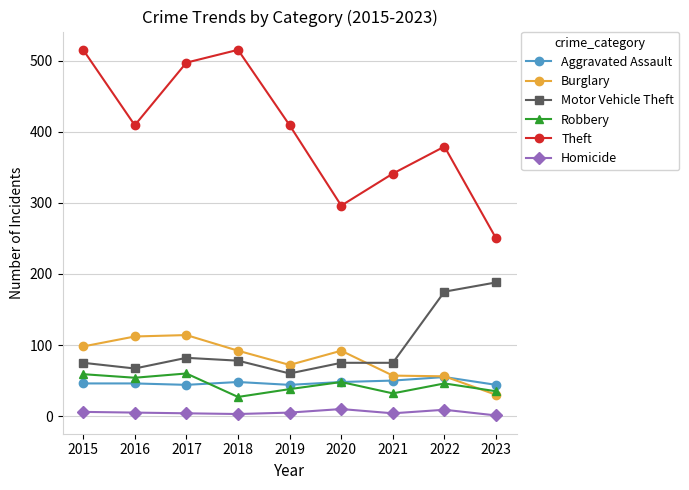

What is the average value of the Theft series?

401